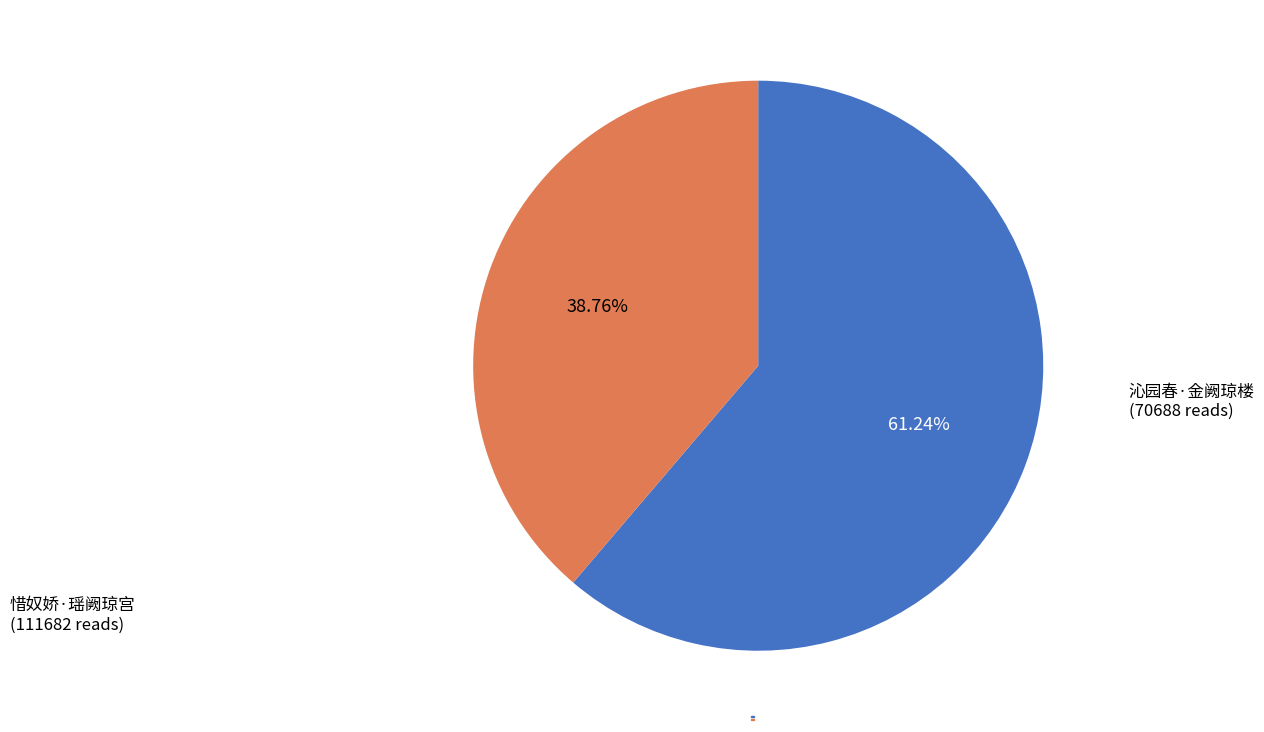

To the nearest percent, what percentage of the pie is 惜奴娇·瑶阙琼宫?

61%